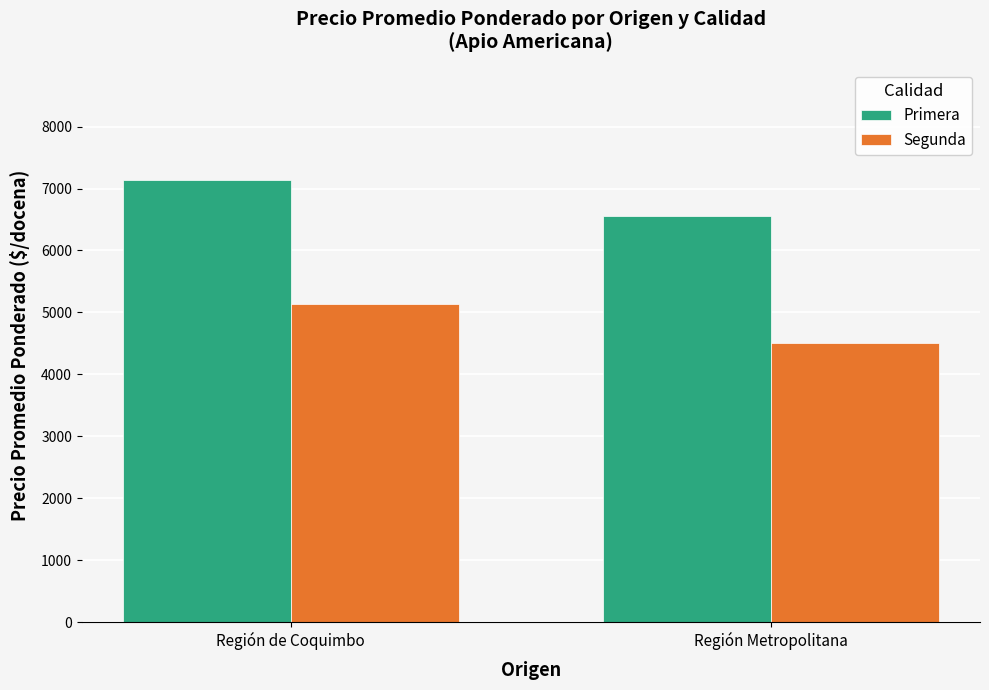

True or false: Primera has a value of 9951 at Región de Coquimbo.

False